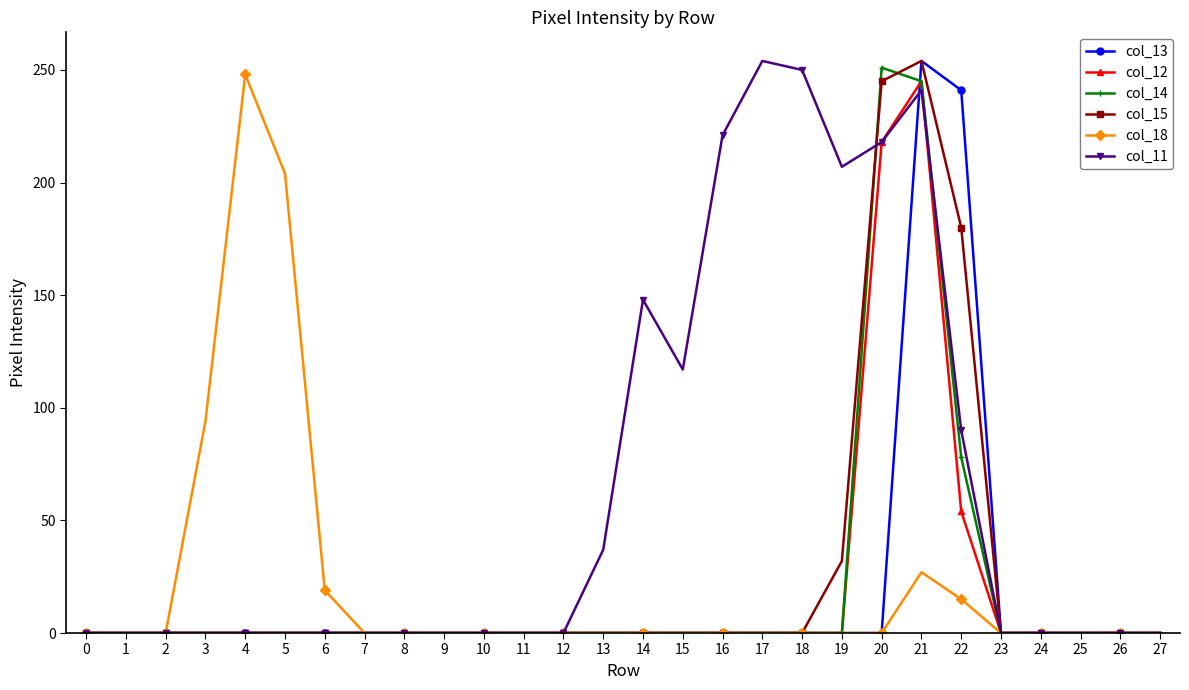

How many data points in col_18 are above 0?

6